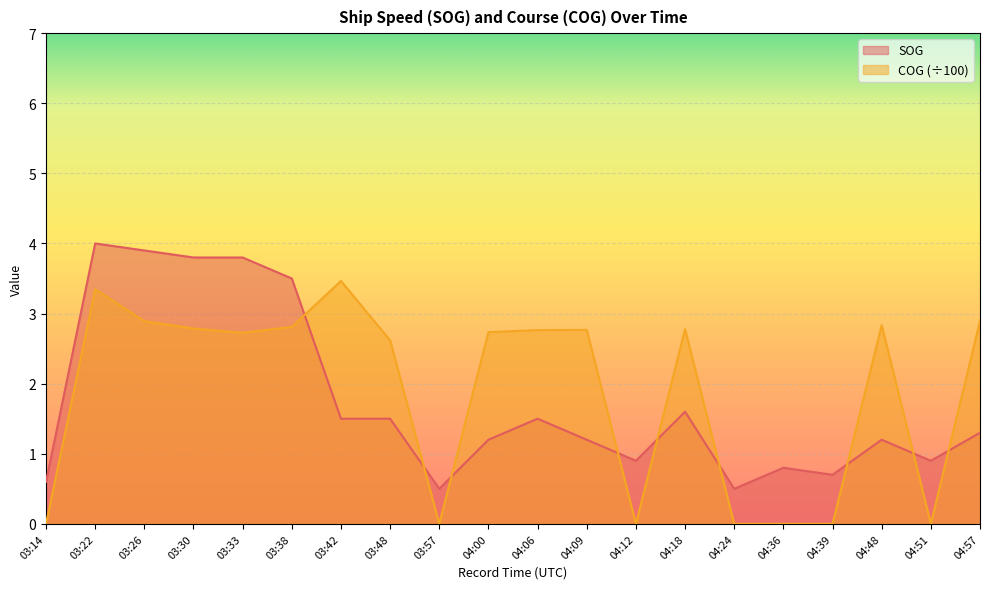

At which label is COG closest to 1?

03:14